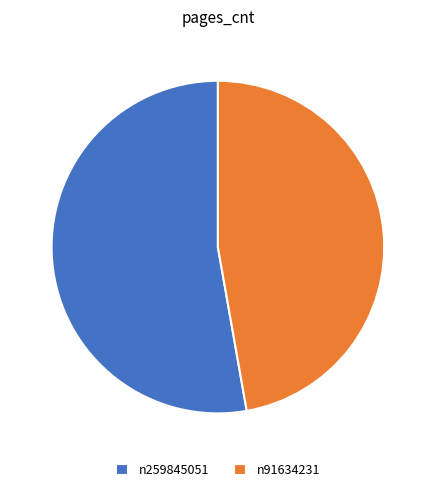

Is there any slice that represents more than half of the pie?

Yes